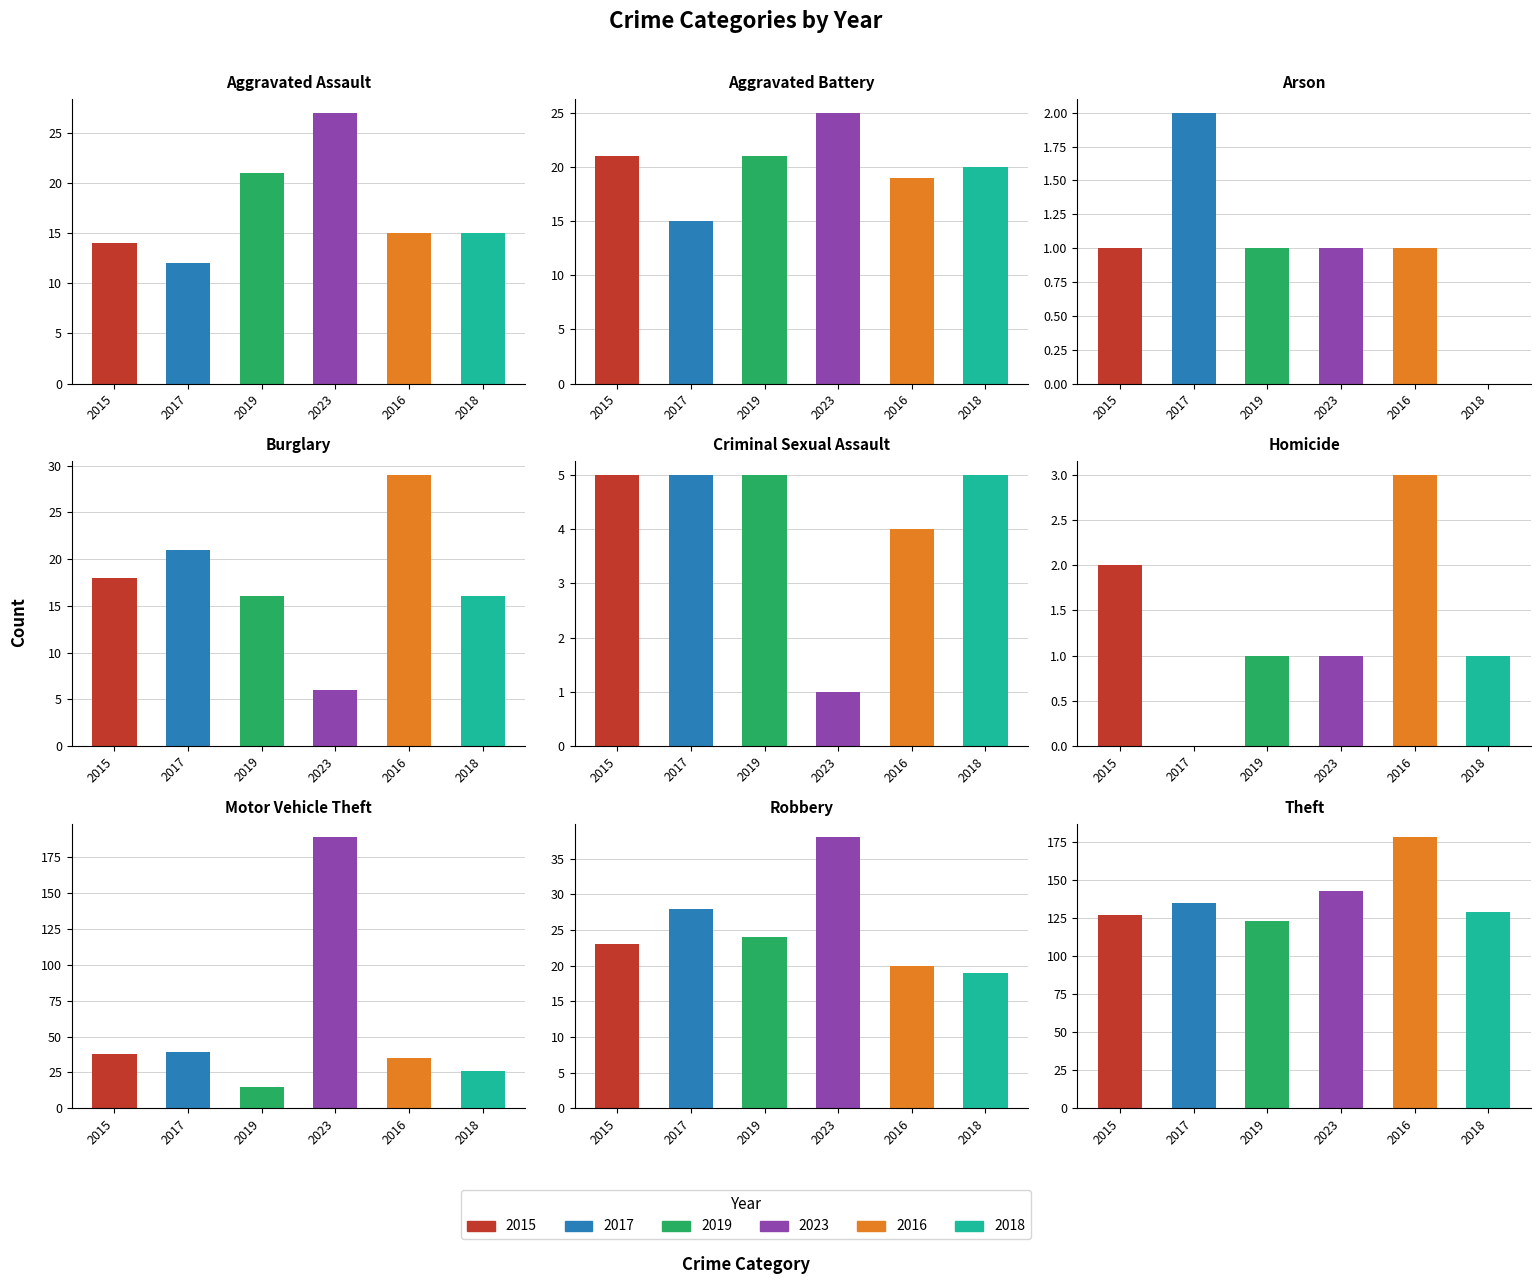

What is the greatest value displayed?

189